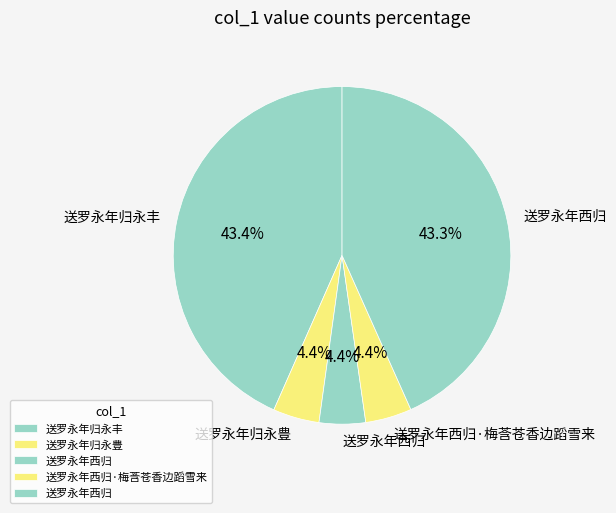

Count the number of slices in the pie.

5